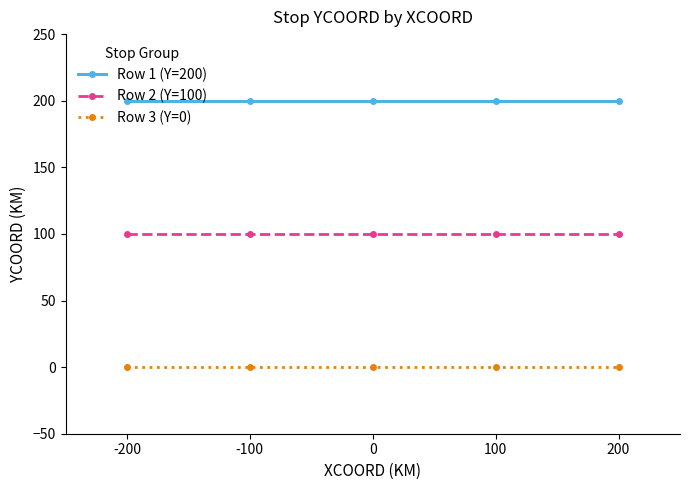

Rank the series by their maximum value, from lowest to highest.

Row 3 (Y=0), Row 2 (Y=100), Row 1 (Y=200)